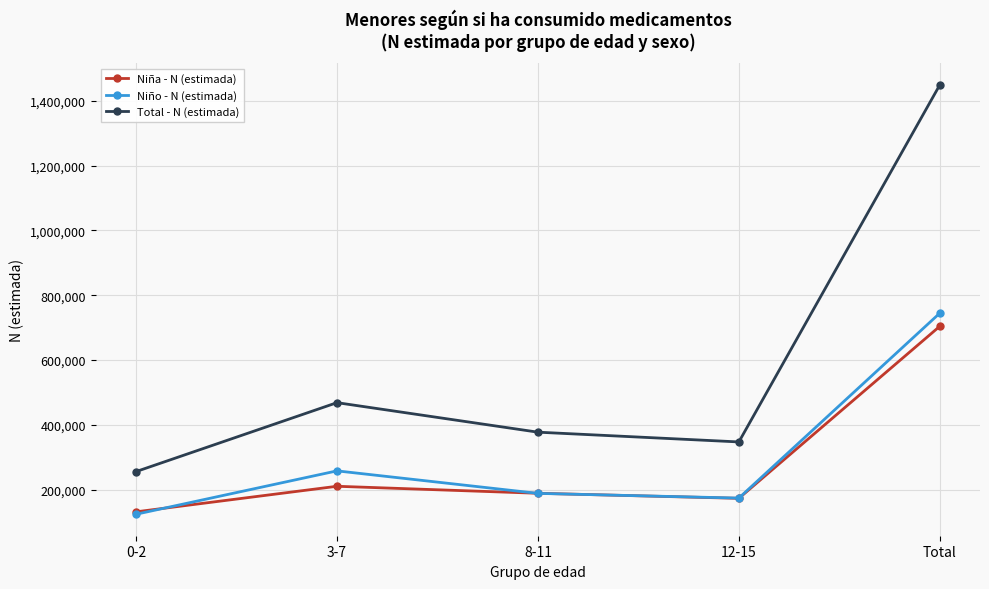

Which series changed the most between 0-2 and 8-11?

Total - N (estimada)